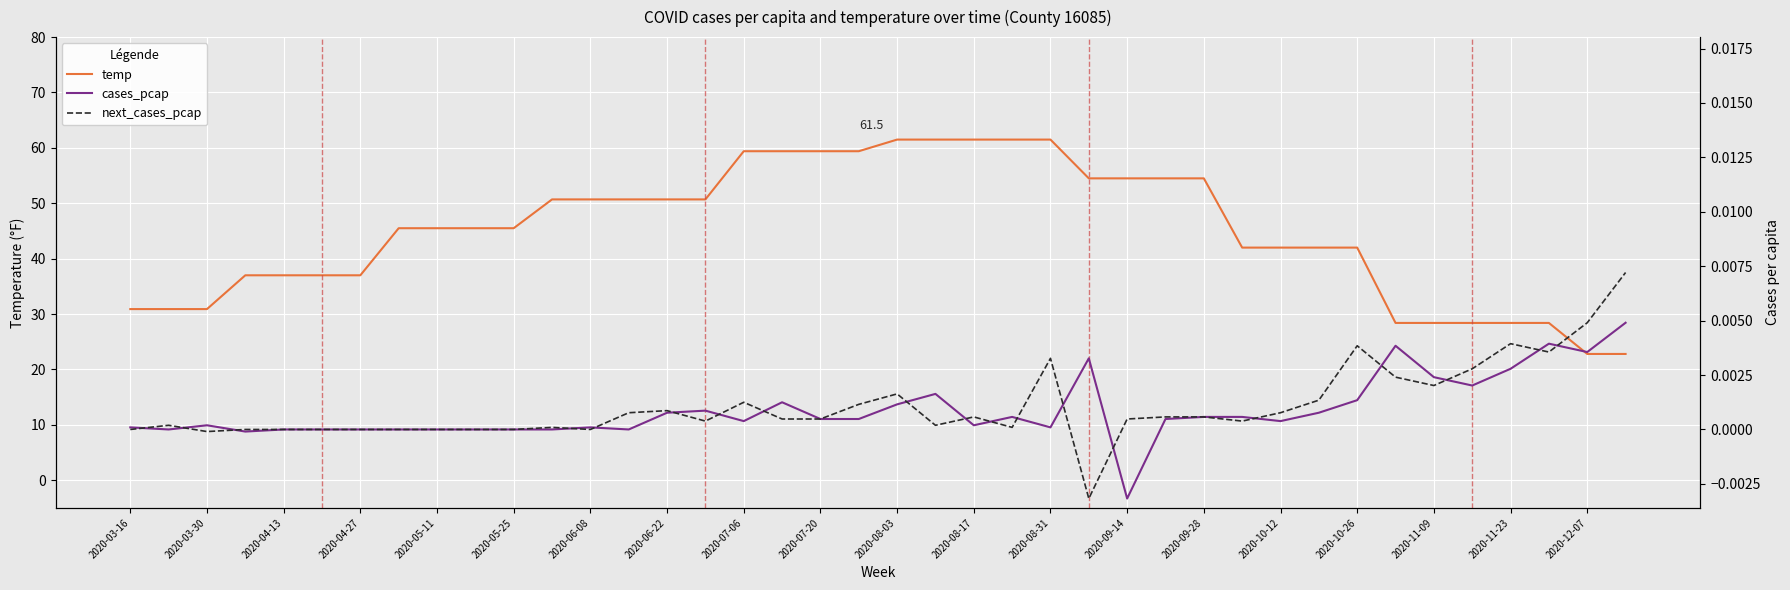

What is the highest value of the temp series?

61.5